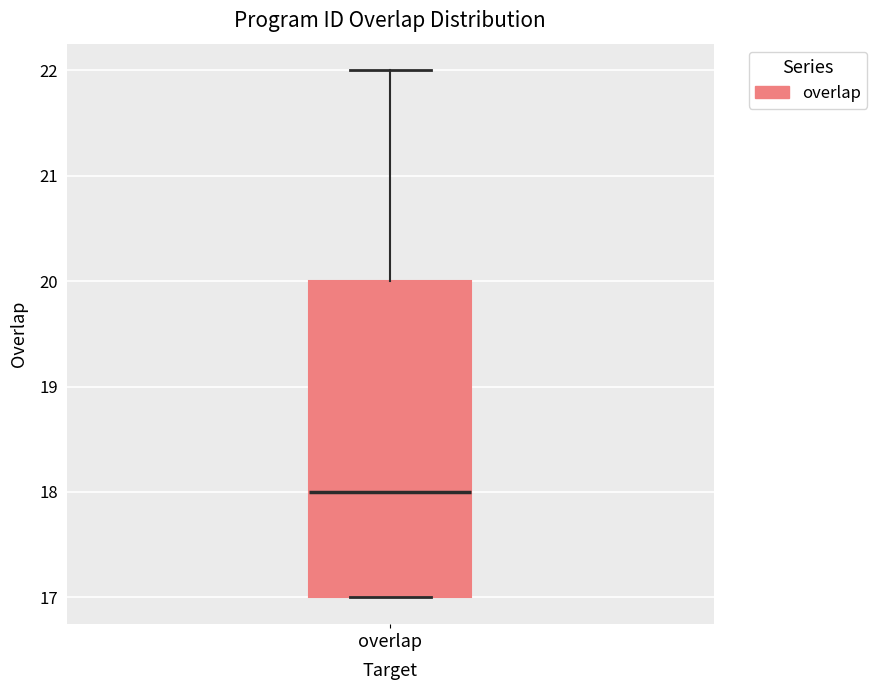

Where does the median line of the box for overlap sit on the y-axis? The values are not printed on the chart, so give them approximately, as read against the axis.

18